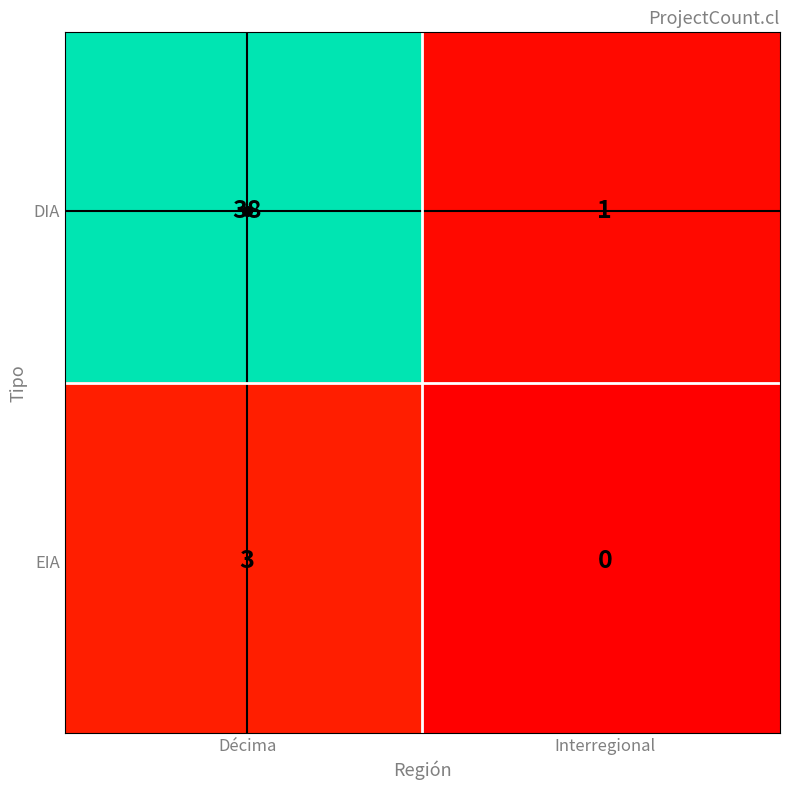

Is it true that DIA equals 1 at Interregional?

False